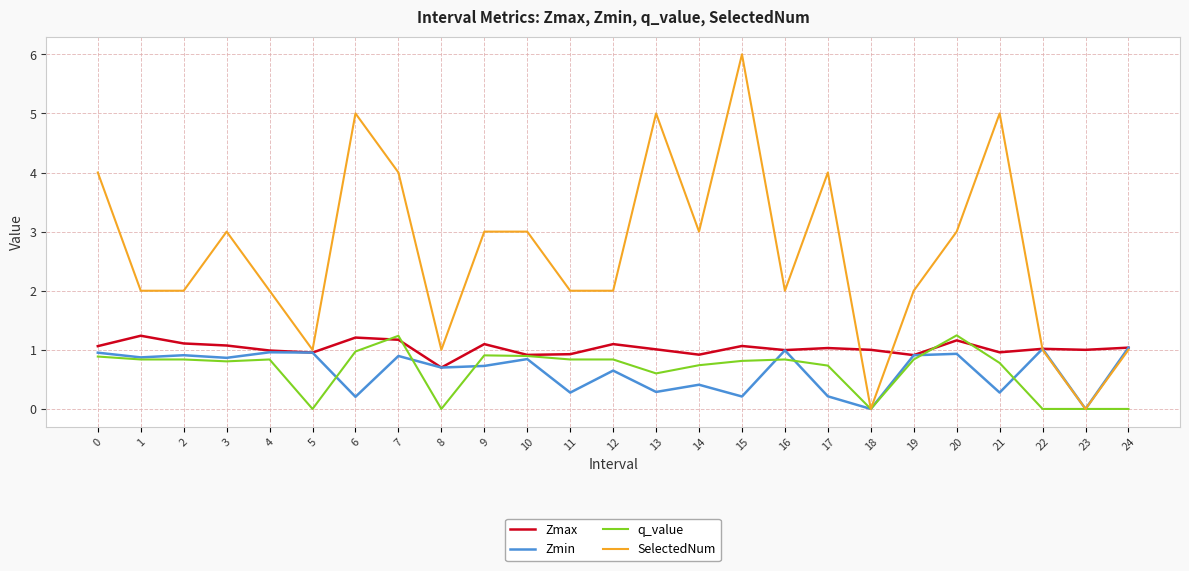

The value of q_value at 0 is 0.9. True or false?

True